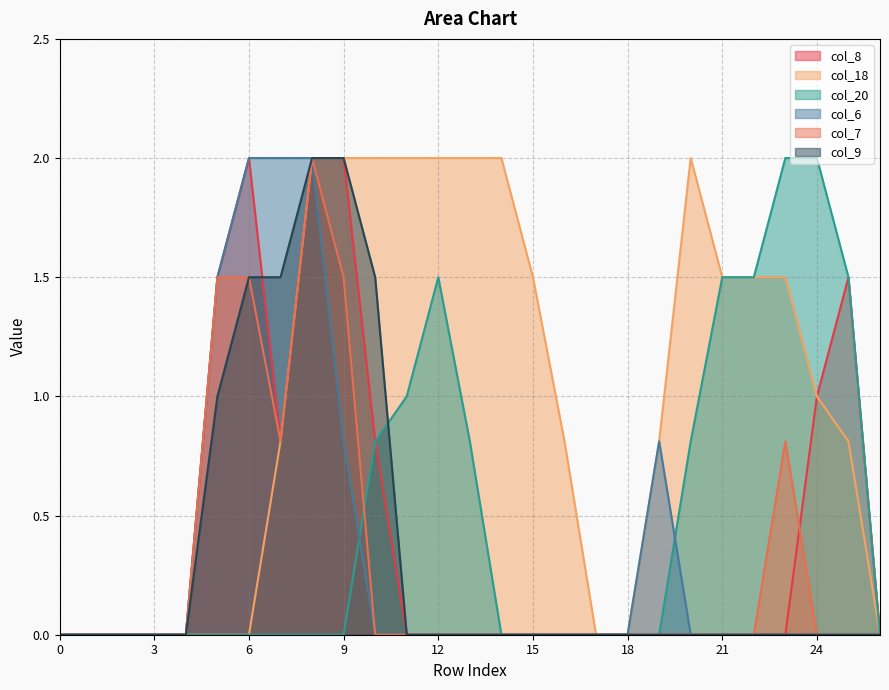

What is the difference between the maximum and minimum values in the col_18 series?

2.0